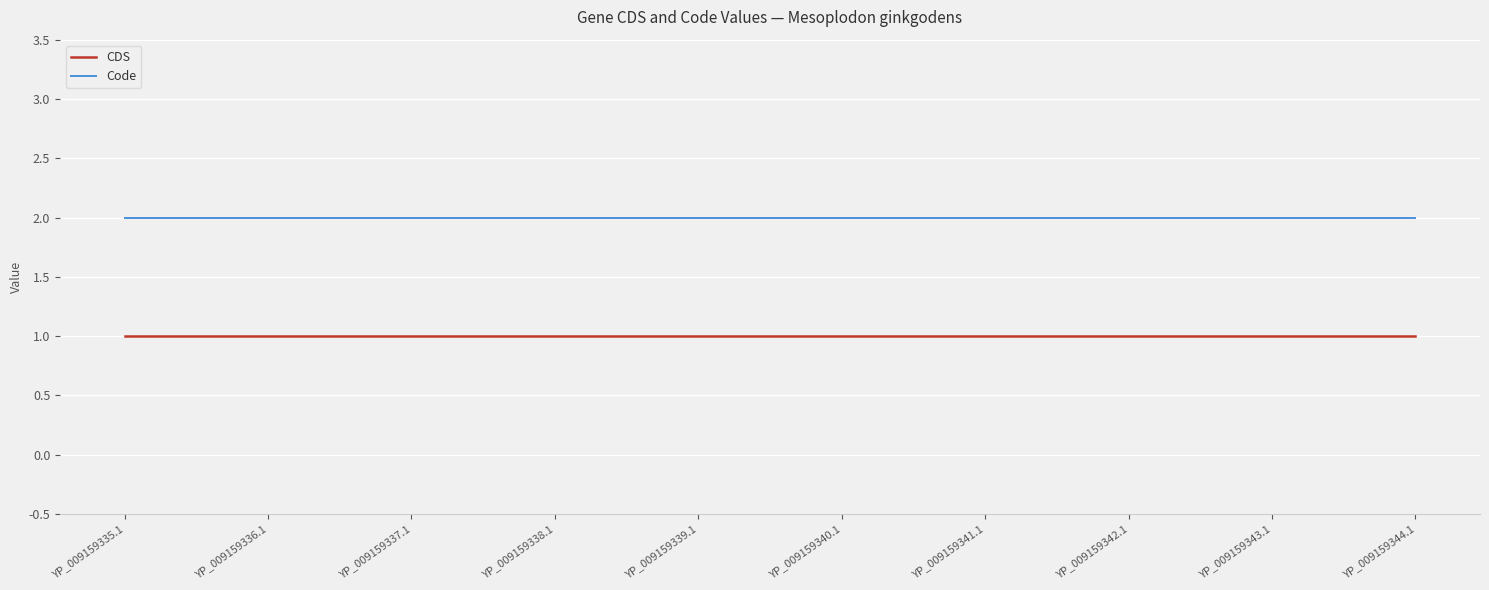

True or false: CDS and Code cross at least once.

False